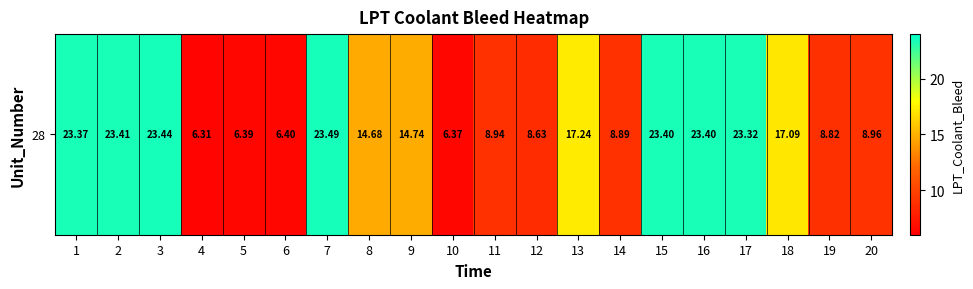

Reading right to left, list all the values displayed in this chart.

9.0	8.8	17.1	23.3	23.4	23.4	8.9	17.2	8.6	8.9	6.4	14.7	14.7	23.5	6.4	6.4	6.3	23.4	23.4	23.4